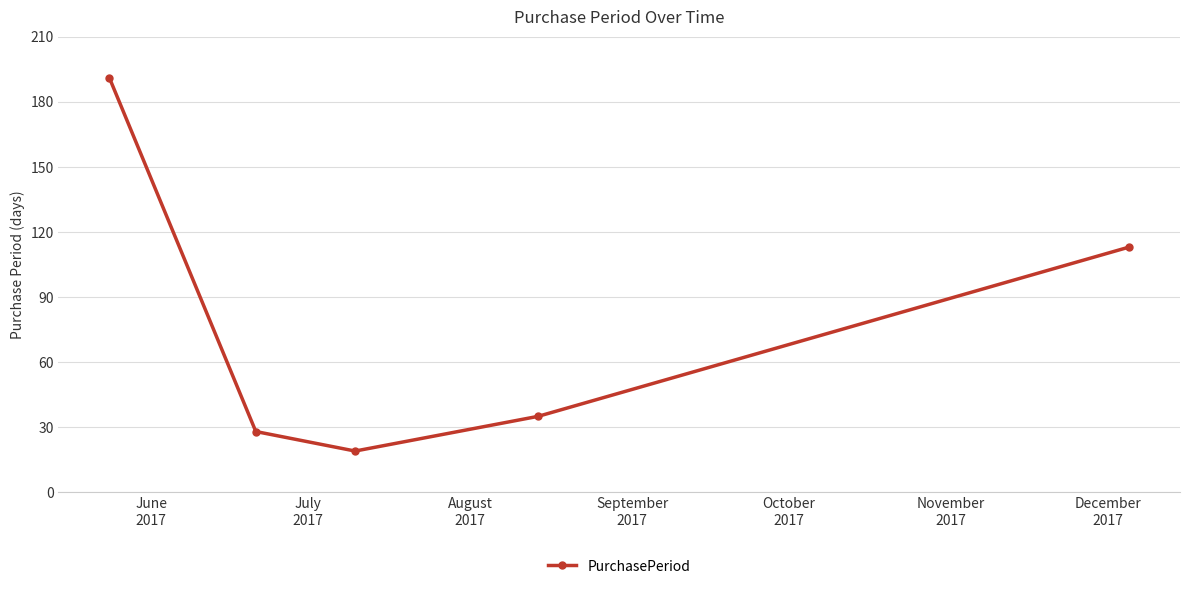

How many interior local valleys (lower than both neighbors) does the data have?

1